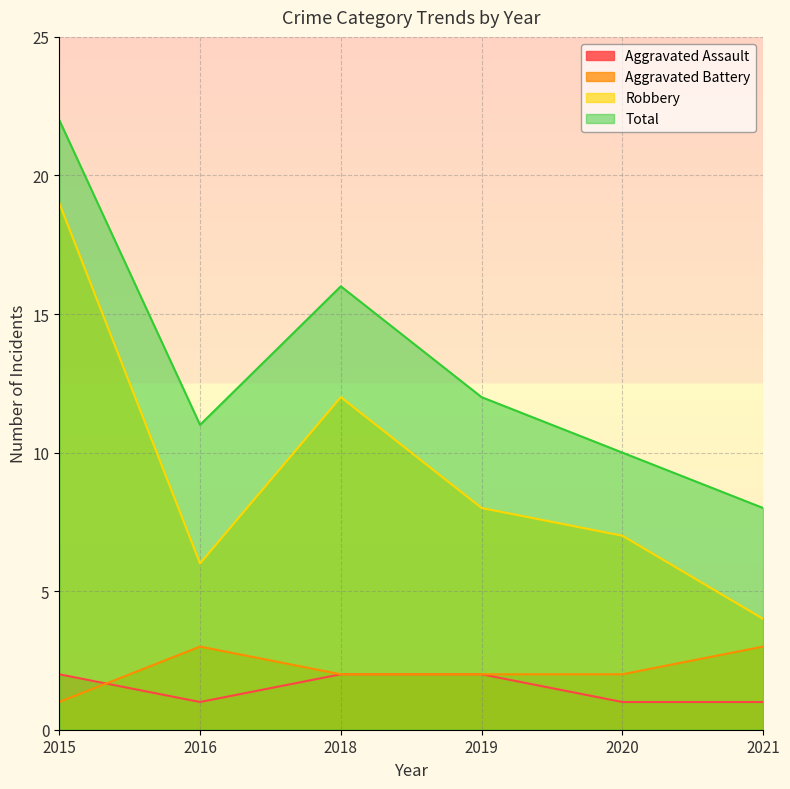

In Total, how many points are higher than both neighbors (excluding endpoints)?

1